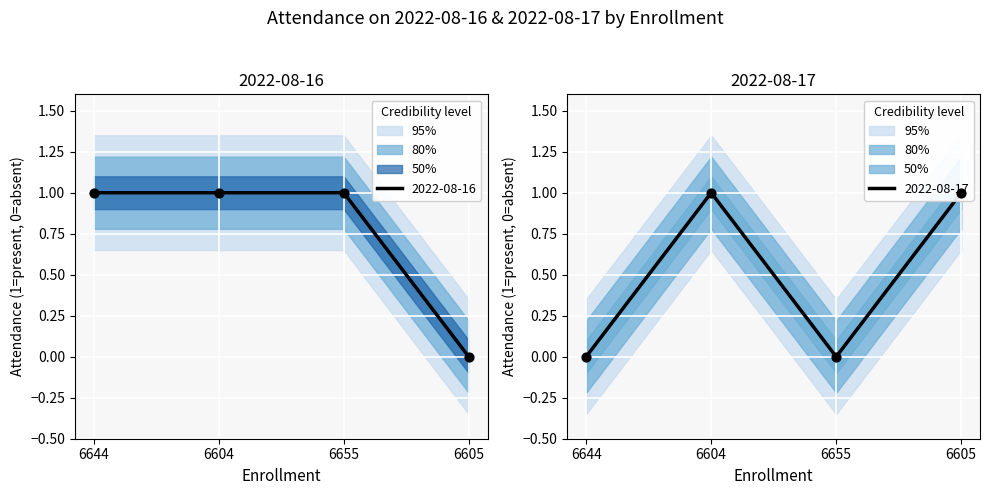

Which series reaches the maximum Y coordinate?

2022-08-16